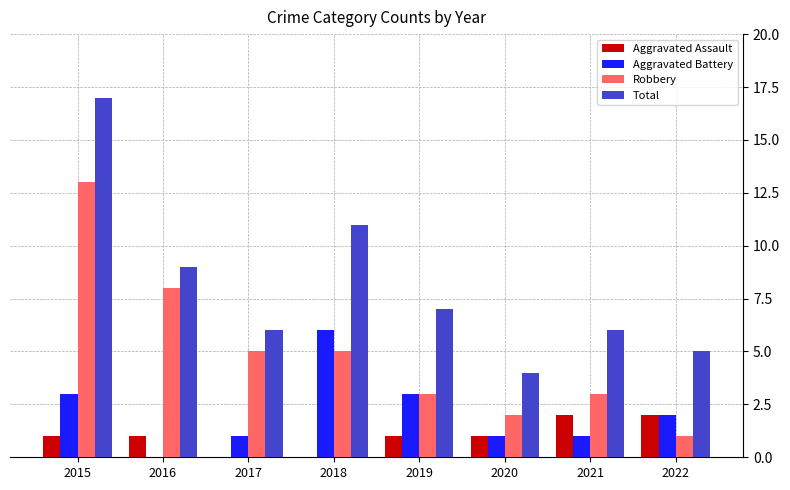

What is the greatest value displayed?

17